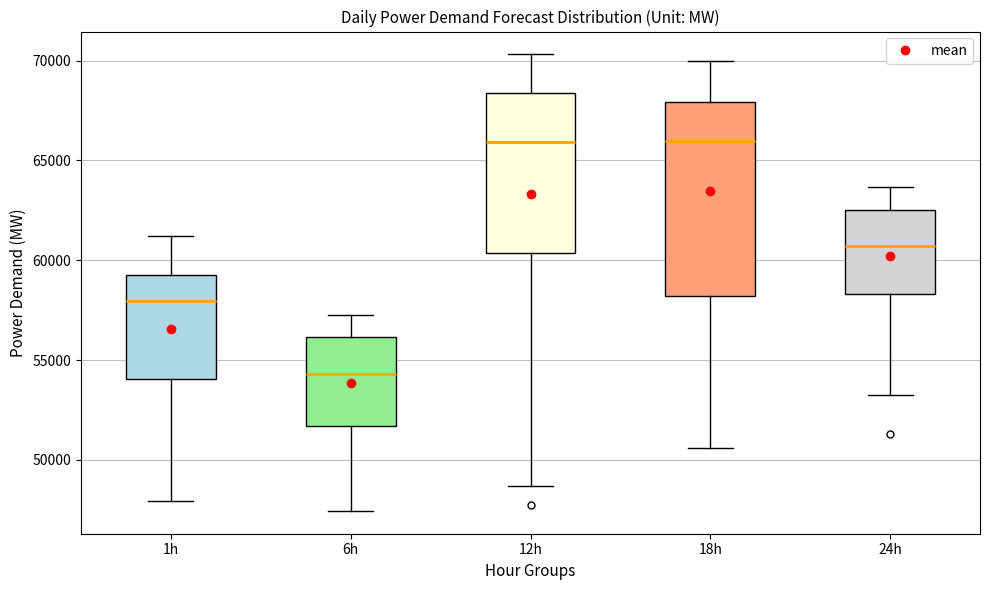

Reading left to right, read every box against the y-axis: the position of its median line, the range the box covers, and the ends of its whiskers. The values are not printed on the chart, so give them approximately, as read against the axis.

1h: median 58000, box 54000 to 59000, whiskers 48000 to 61000
6h: median 54500, box 51500 to 56000, whiskers 47500 to 57500
12h: median 66000, box 60500 to 68500, whiskers 48500 to 70500
18h: median 66000, box 58000 to 68000, whiskers 50500 to 70000
24h: median 60500, box 58500 to 62500, whiskers 53500 to 63500